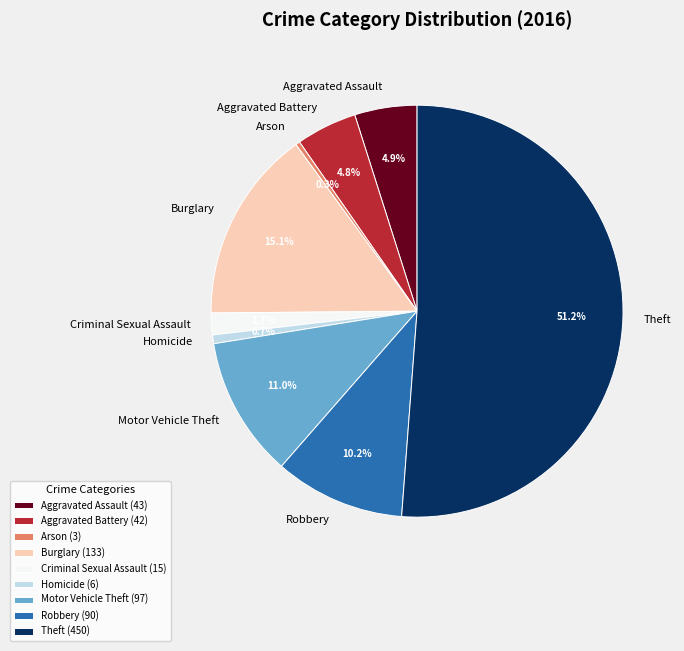

Which has a higher value, Aggravated Assault or Robbery?

Robbery